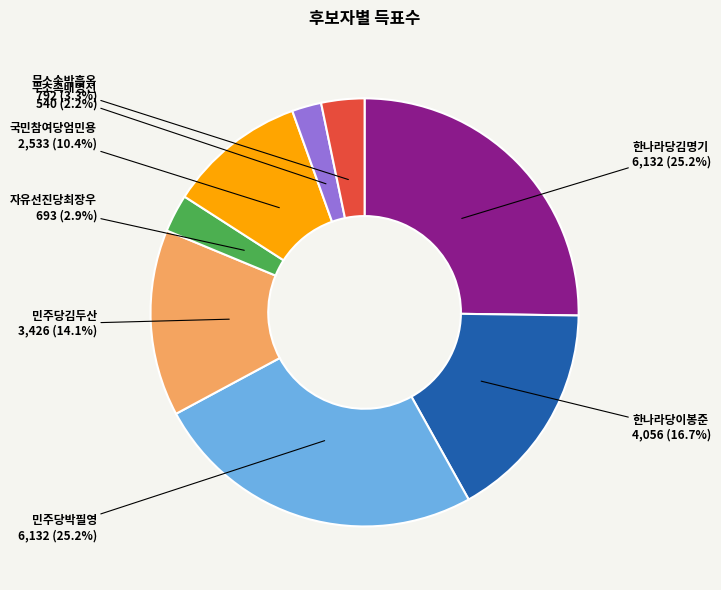

What is the smallest slice in the pie chart?

무소속배명선